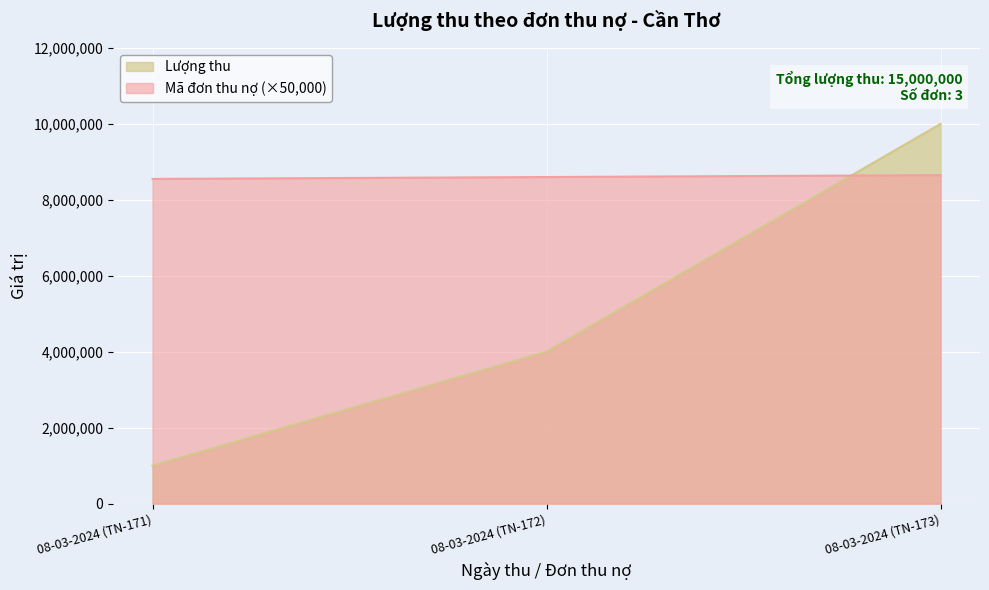

Rank the series by their maximum value, from lowest to highest.

Mã đơn thu nợ (×50,000), Lượng thu